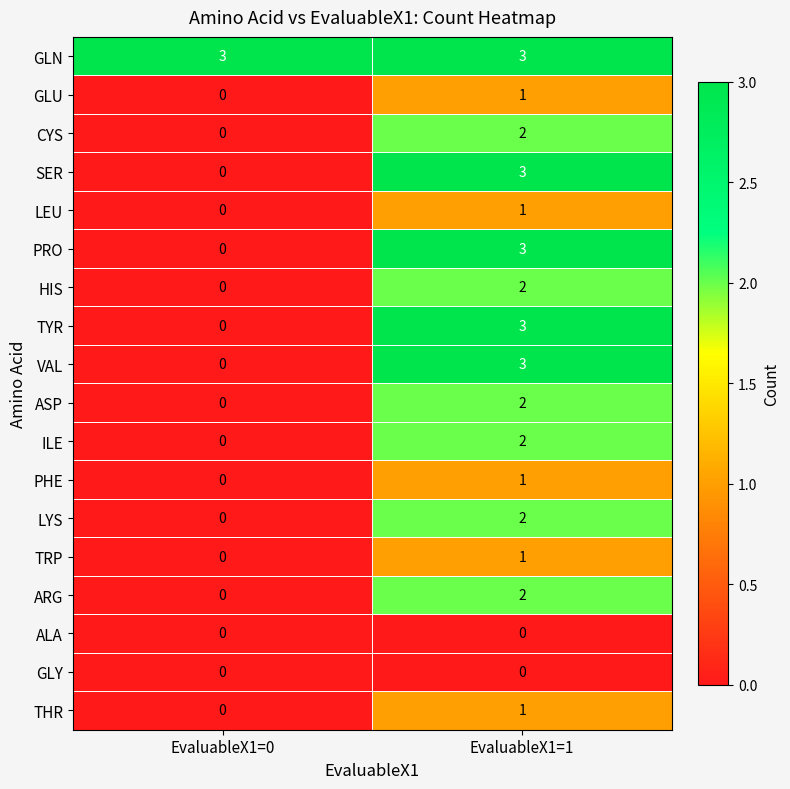

The value of GLN at EvaluableX1=0 is 1. True or false?

False